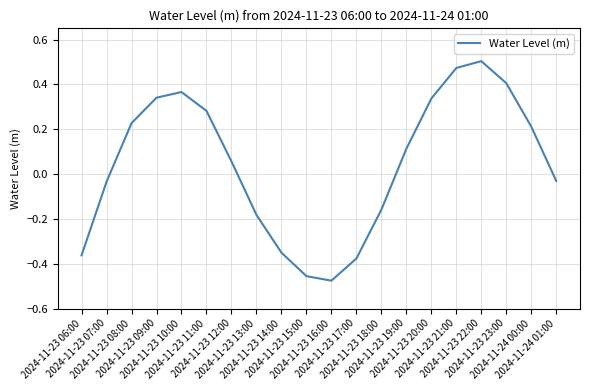

Is this an area chart (filled region under the line)?

No